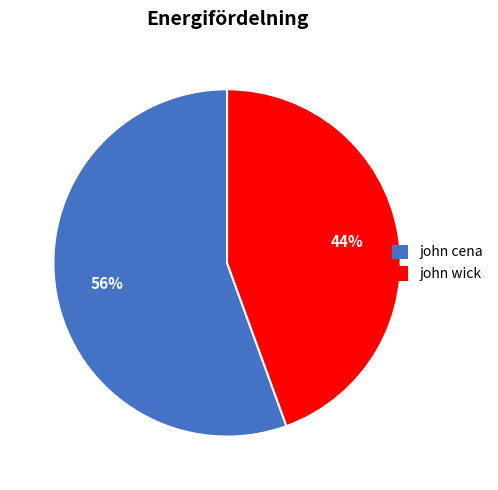

True or false: john wick accounts for 55% of the total.

False